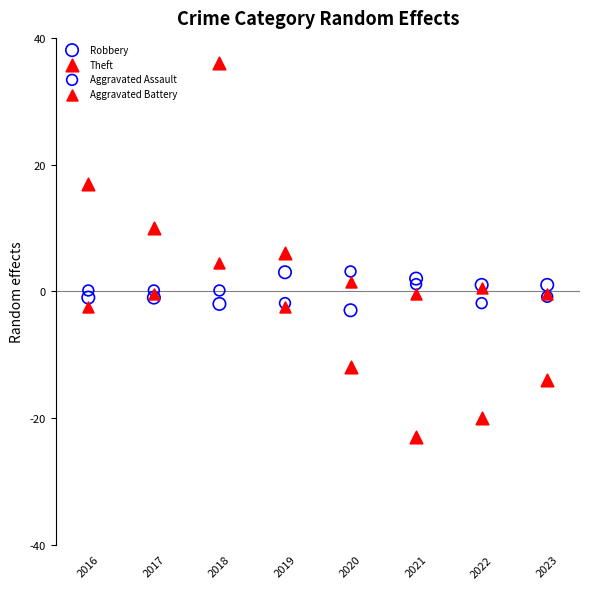

Which series has the widest spread of Y values?

Theft